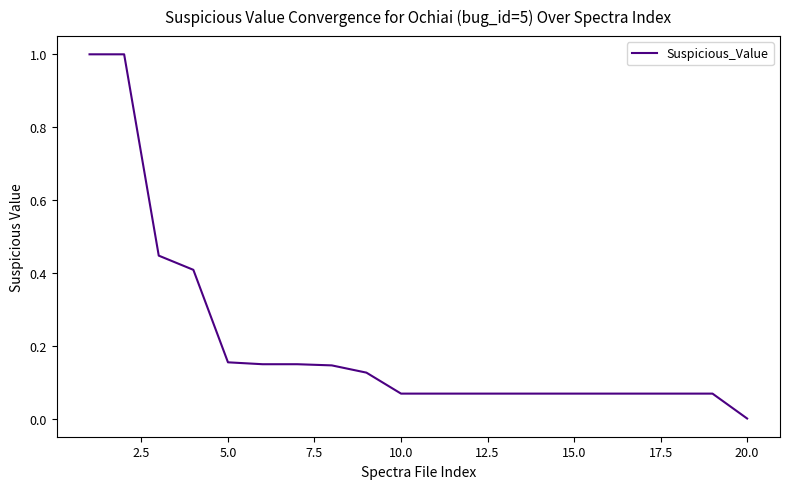

What is the greatest value displayed?

1.0